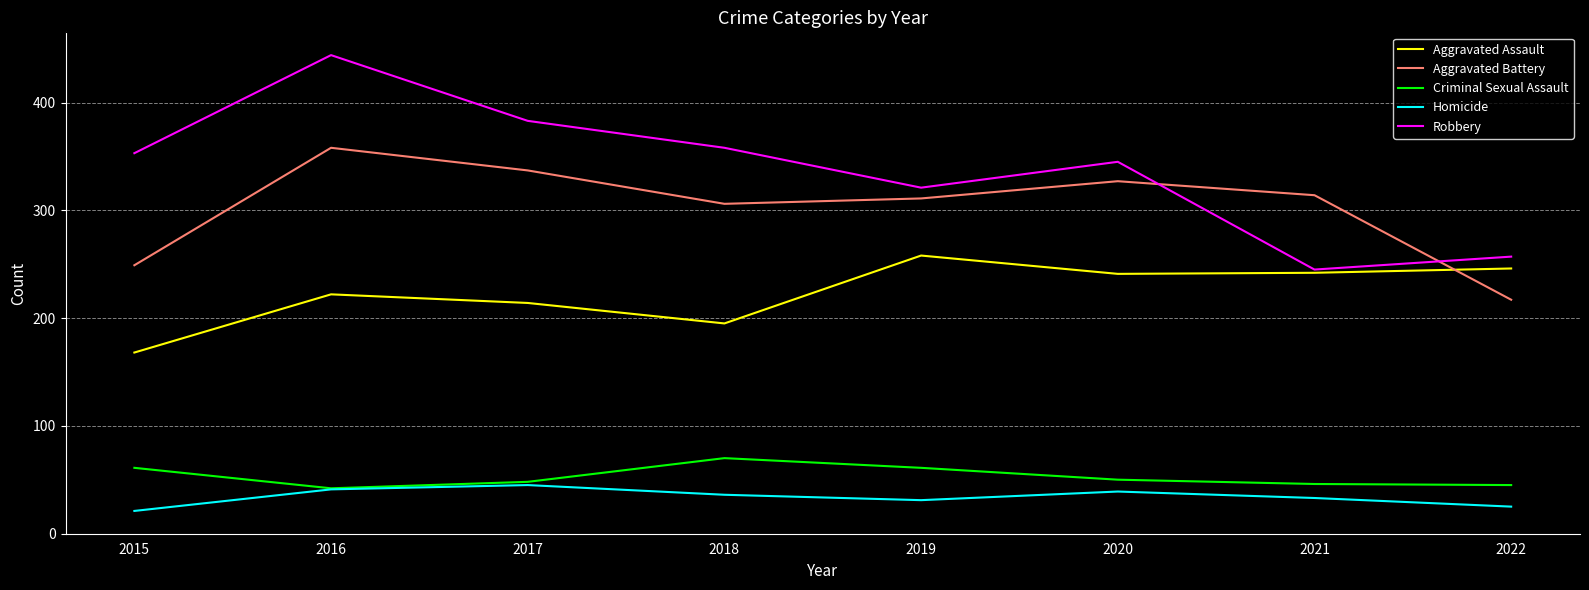

At which category does Robbery reach its first local valley?

2019